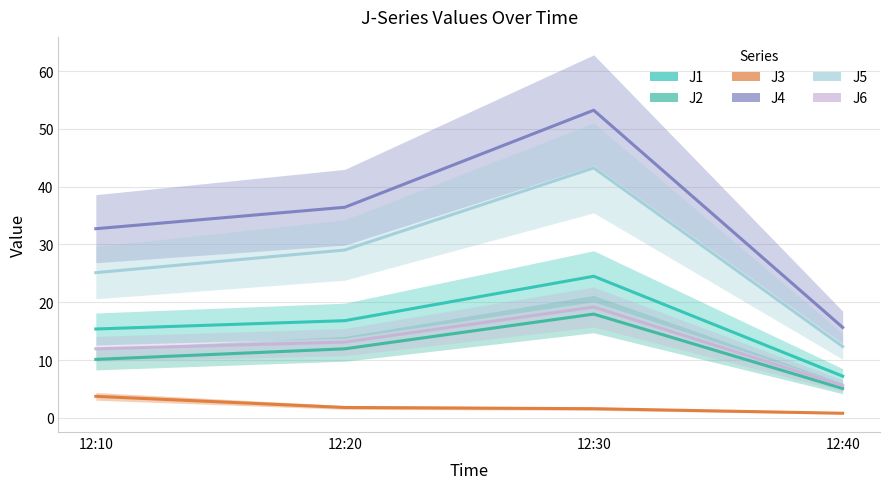

Read the J4 value at 12:30.

53.2